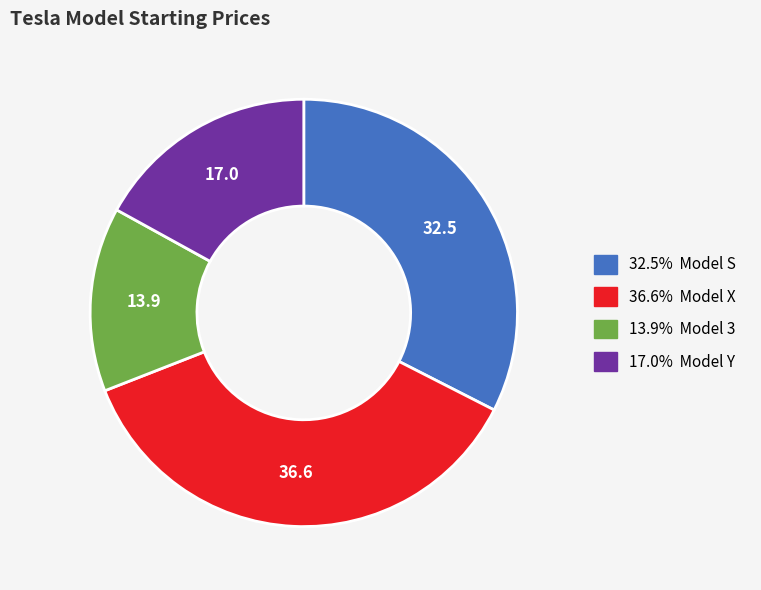

Is there a majority slice in this chart?

No